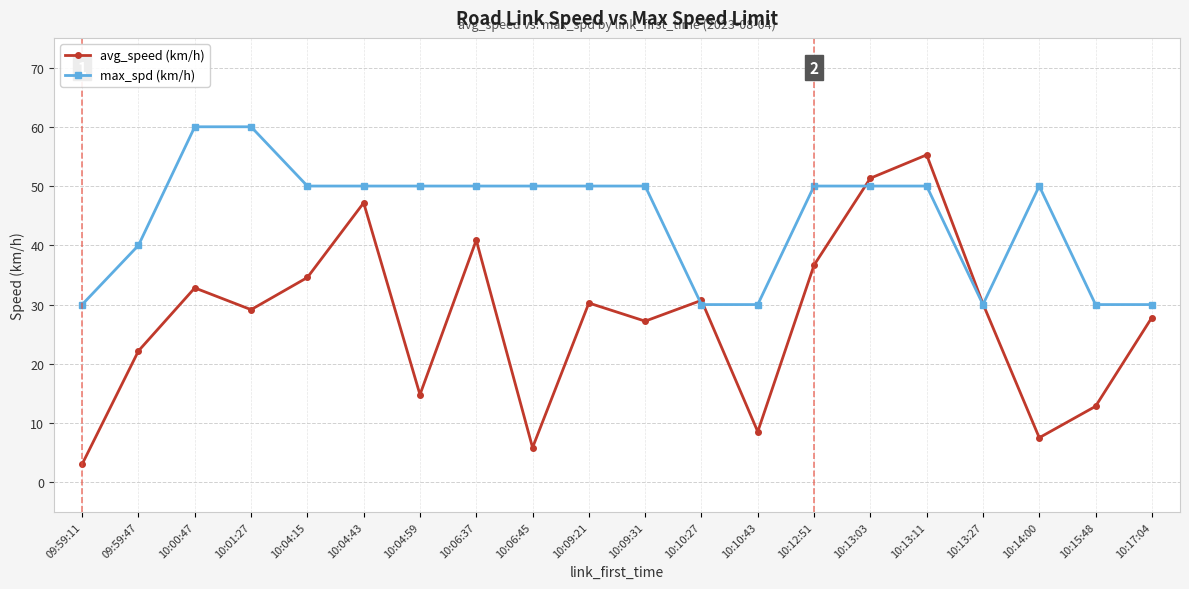

At which category does the chart reach its minimum across all series?

09:59:11